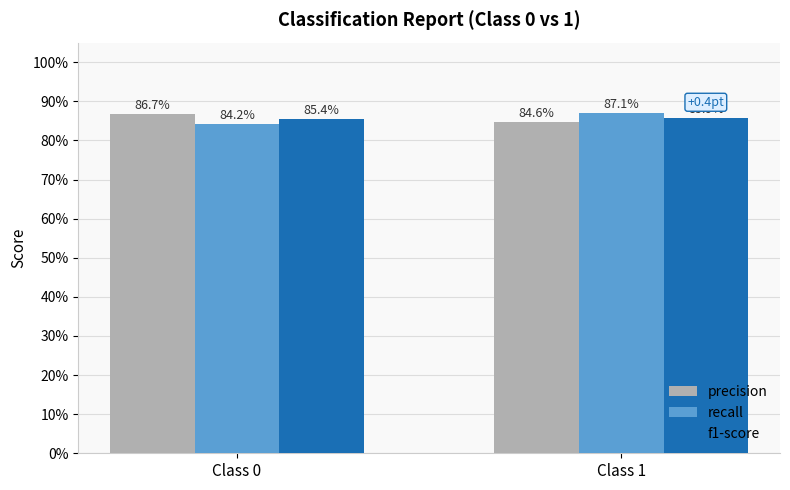

The f1-score series shows 1.1 at Class 0. True or false?

False